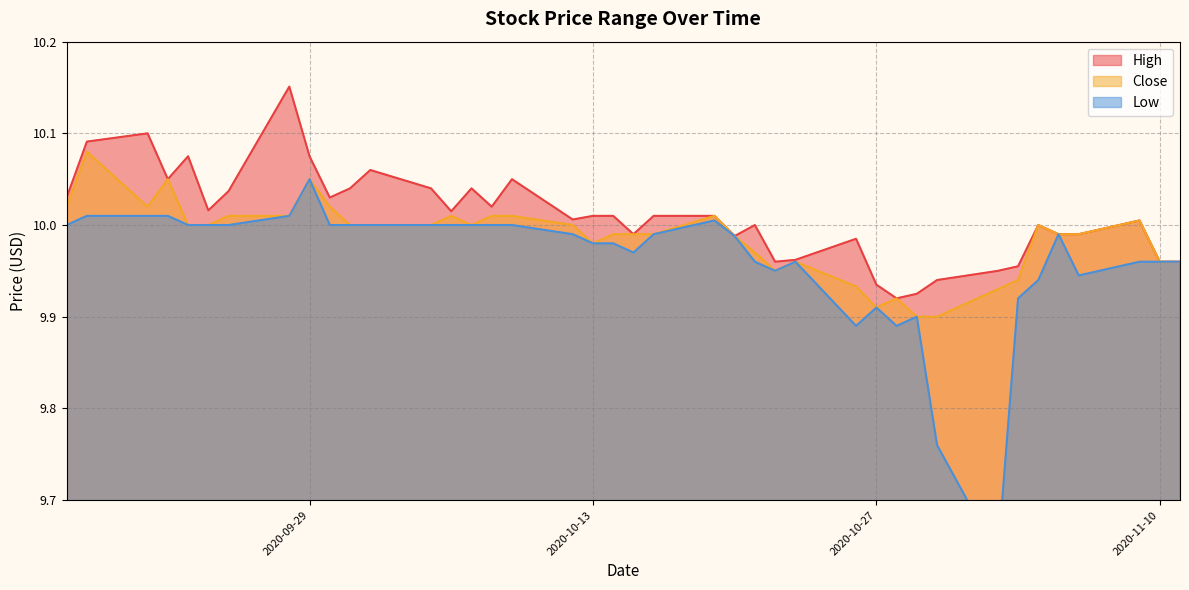

Is it true that High equals 9.9 at 2020-11-02?

True